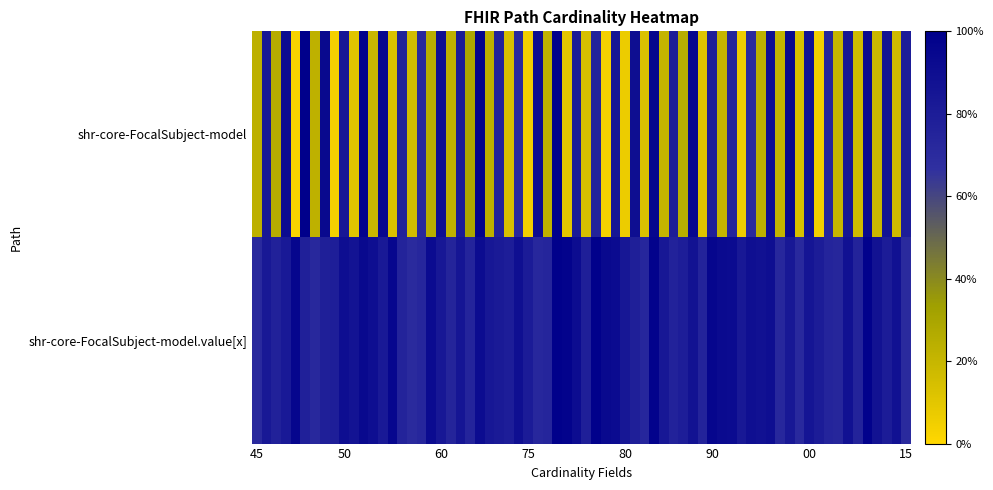

What is the difference between the maximum and minimum values in the shr-core-FocalSubject-model series?

1